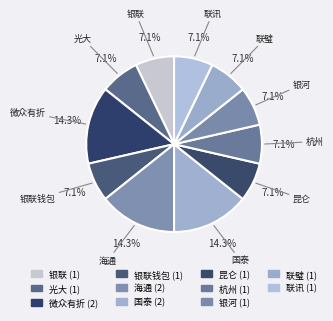

How many segments does this pie chart have?

11